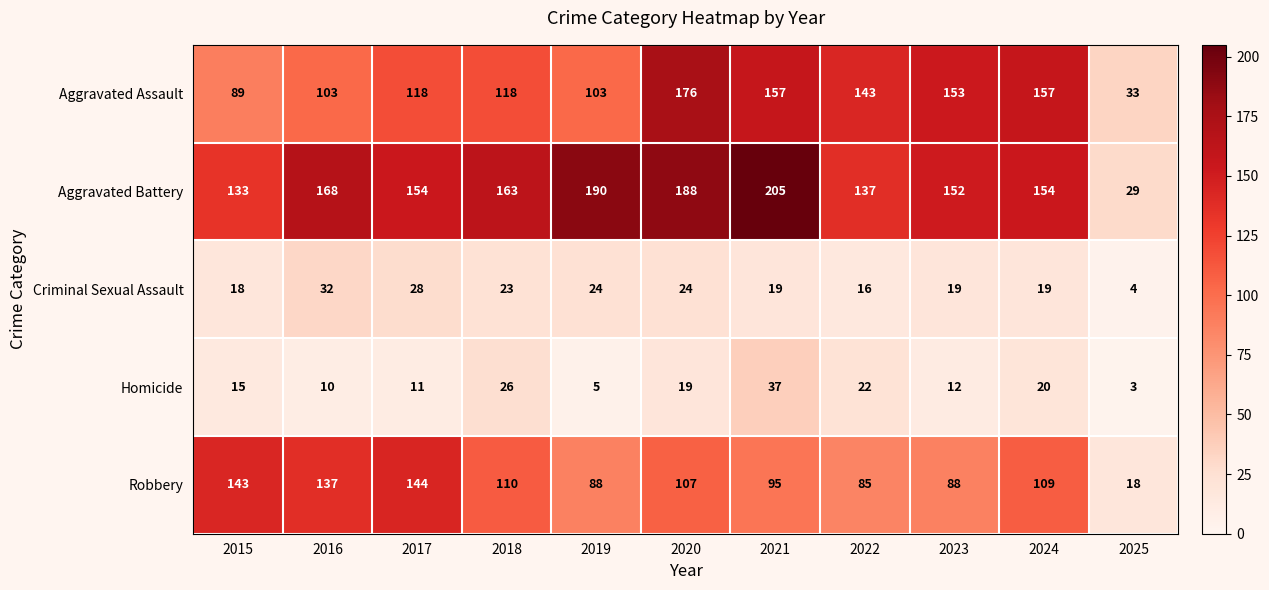

Which category has the highest value across all series?

2021